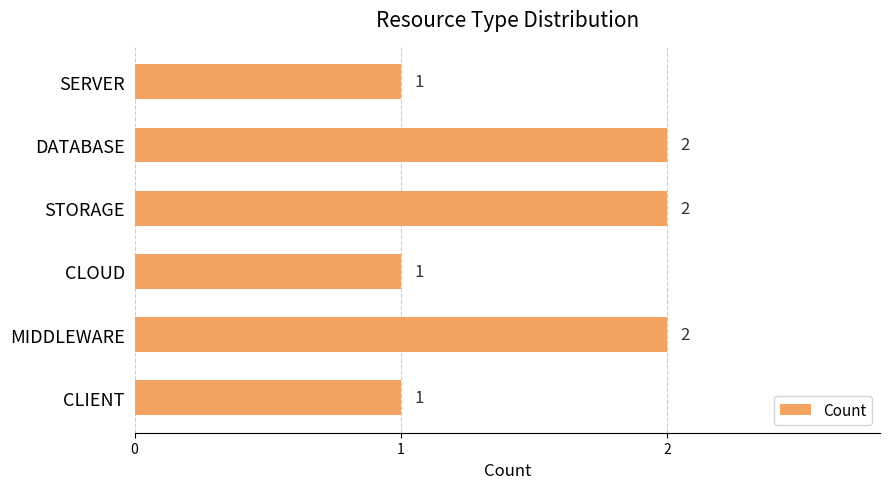

What is the sum of the values at MIDDLEWARE and CLIENT?

3